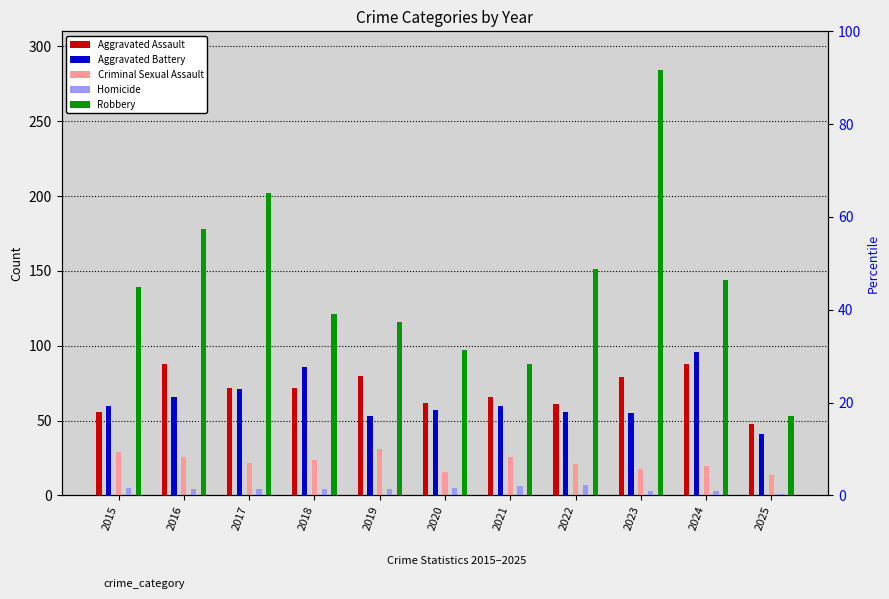

What is the total value across all series at 2025?

157